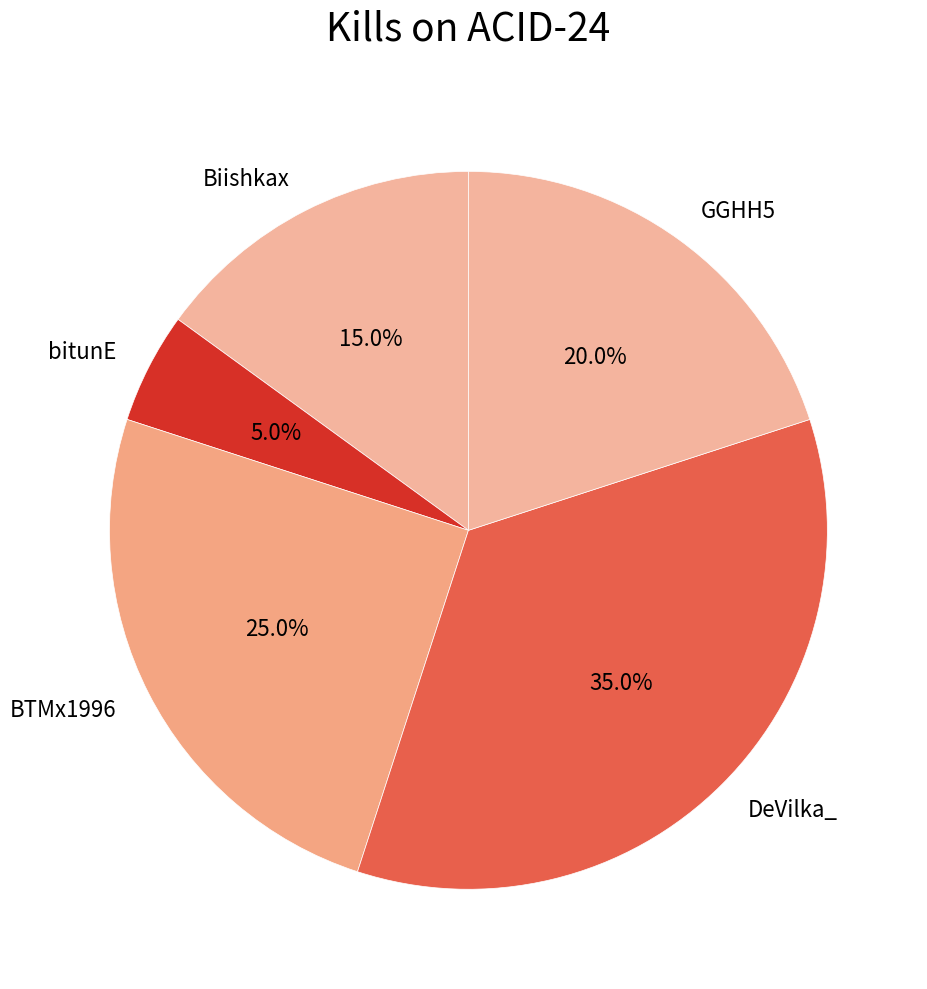

What percentage is the Biishkax slice, to the nearest percent?

15%